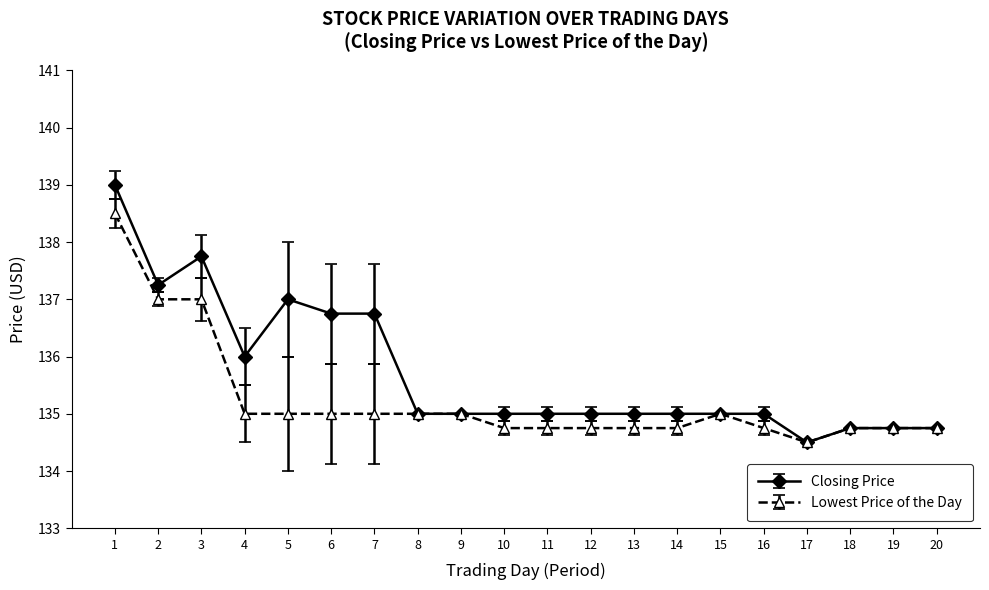

Rank the series at 5 from lowest to highest value.

Lowest Price of the Day, Closing Price